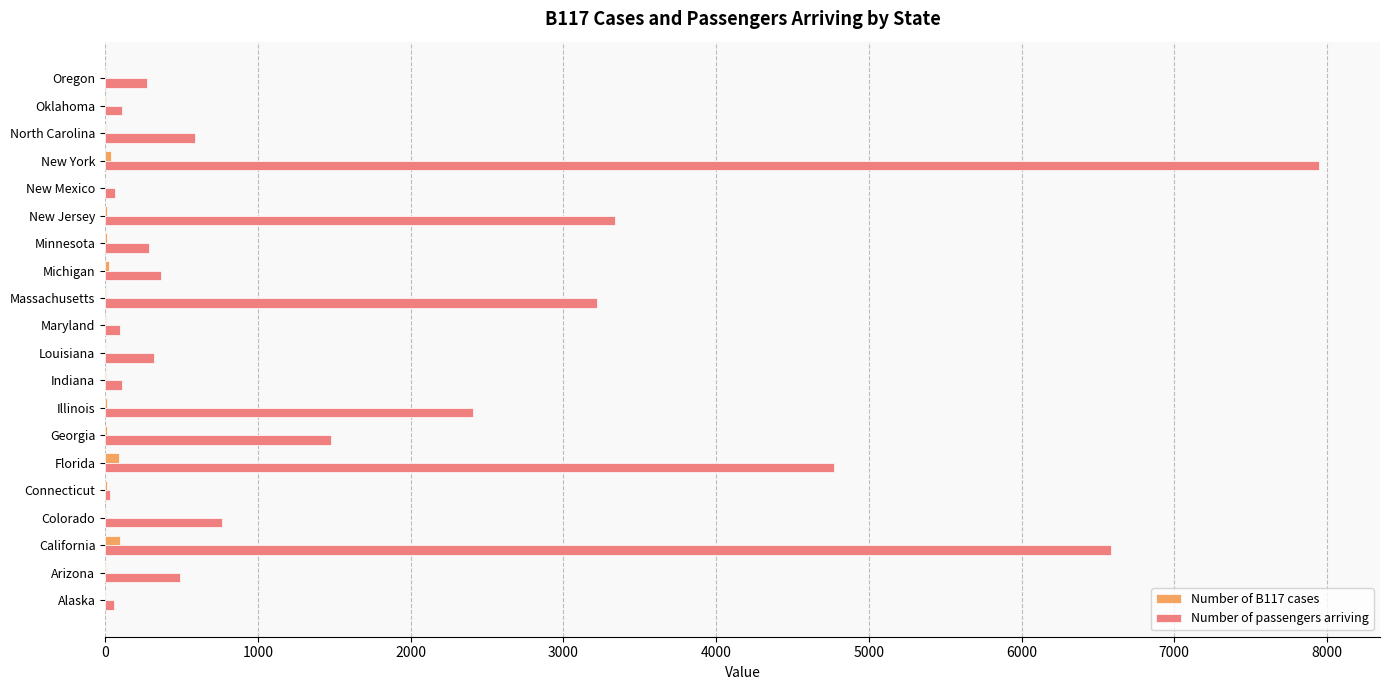

True or false: Number of passengers arriving has a value of 3591.3 at Illinois.

False